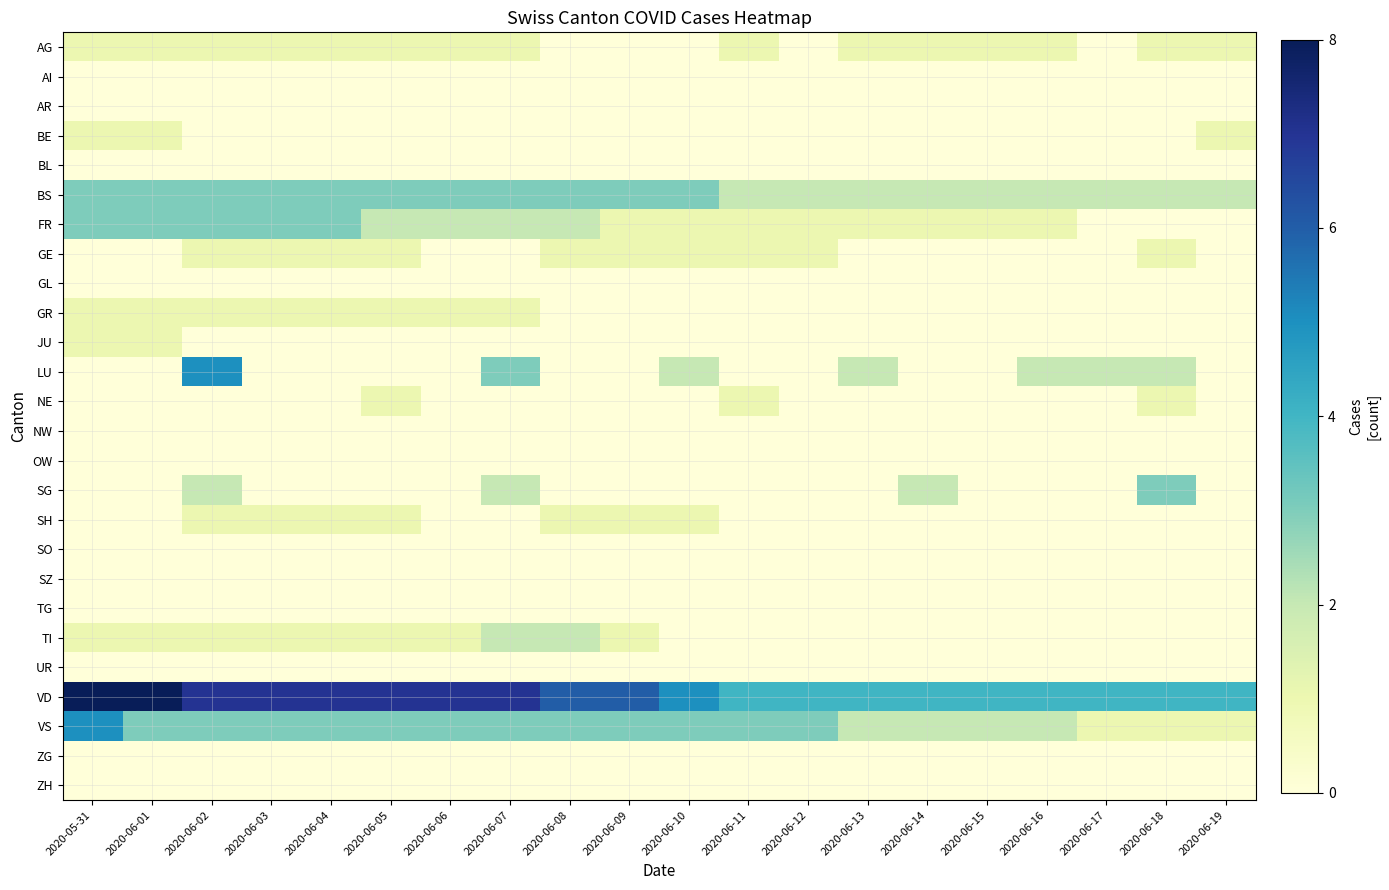

Reading right to left, list all the values displayed in this chart.

AG: 2020-06-19=1	2020-06-18=1	2020-06-17=0	2020-06-16=1	2020-06-15=1	2020-06-14=1	2020-06-13=1	2020-06-12=0	2020-06-11=1	2020-06-10=0	2020-06-09=0	2020-06-08=0	2020-06-07=1	2020-06-06=1	2020-06-05=1	2020-06-04=1	2020-06-03=1	2020-06-02=1	2020-06-01=1	2020-05-31=1
AI: 2020-06-19=0	2020-06-18=0	2020-06-17=0	2020-06-16=0	2020-06-15=0	2020-06-14=0	2020-06-13=0	2020-06-12=0	2020-06-11=0	2020-06-10=0	2020-06-09=0	2020-06-08=0	2020-06-07=0	2020-06-06=0	2020-06-05=0	2020-06-04=0	2020-06-03=0	2020-06-02=0	2020-06-01=0	2020-05-31=0
AR: 2020-06-19=0	2020-06-18=0	2020-06-17=0	2020-06-16=0	2020-06-15=0	2020-06-14=0	2020-06-13=0	2020-06-12=0	2020-06-11=0	2020-06-10=0	2020-06-09=0	2020-06-08=0	2020-06-07=0	2020-06-06=0	2020-06-05=0	2020-06-04=0	2020-06-03=0	2020-06-02=0	2020-06-01=0	2020-05-31=0
BE: 2020-06-19=1	2020-06-18=0	2020-06-17=0	2020-06-16=0	2020-06-15=0	2020-06-14=0	2020-06-13=0	2020-06-12=0	2020-06-11=0	2020-06-10=0	2020-06-09=0	2020-06-08=0	2020-06-07=0	2020-06-06=0	2020-06-05=0	2020-06-04=0	2020-06-03=0	2020-06-02=0	2020-06-01=1	2020-05-31=1
BL: 2020-06-19=0	2020-06-18=0	2020-06-17=0	2020-06-16=0	2020-06-15=0	2020-06-14=0	2020-06-13=0	2020-06-12=0	2020-06-11=0	2020-06-10=0	2020-06-09=0	2020-06-08=0	2020-06-07=0	2020-06-06=0	2020-06-05=0	2020-06-04=0	2020-06-03=0	2020-06-02=0	2020-06-01=0	2020-05-31=0
BS: 2020-06-19=2	2020-06-18=2	2020-06-17=2	2020-06-16=2	2020-06-15=2	2020-06-14=2	2020-06-13=2	2020-06-12=2	2020-06-11=2	2020-06-10=3	2020-06-09=3	2020-06-08=3	2020-06-07=3	2020-06-06=3	2020-06-05=3	2020-06-04=3	2020-06-03=3	2020-06-02=3	2020-06-01=3	2020-05-31=3
FR: 2020-06-19=0	2020-06-18=0	2020-06-17=0	2020-06-16=1	2020-06-15=1	2020-06-14=1	2020-06-13=1	2020-06-12=1	2020-06-11=1	2020-06-10=1	2020-06-09=1	2020-06-08=2	2020-06-07=2	2020-06-06=2	2020-06-05=2	2020-06-04=3	2020-06-03=3	2020-06-02=3	2020-06-01=3	2020-05-31=3
GE: 2020-06-19=0	2020-06-18=1	2020-06-17=0	2020-06-16=0	2020-06-15=0	2020-06-14=0	2020-06-13=0	2020-06-12=1	2020-06-11=1	2020-06-10=1	2020-06-09=1	2020-06-08=1	2020-06-07=0	2020-06-06=0	2020-06-05=1	2020-06-04=1	2020-06-03=1	2020-06-02=1	2020-06-01=0	2020-05-31=0
GL: 2020-06-19=0	2020-06-18=0	2020-06-17=0	2020-06-16=0	2020-06-15=0	2020-06-14=0	2020-06-13=0	2020-06-12=0	2020-06-11=0	2020-06-10=0	2020-06-09=0	2020-06-08=0	2020-06-07=0	2020-06-06=0	2020-06-05=0	2020-06-04=0	2020-06-03=0	2020-06-02=0	2020-06-01=0	2020-05-31=0
GR: 2020-06-19=0	2020-06-18=0	2020-06-17=0	2020-06-16=0	2020-06-15=0	2020-06-14=0	2020-06-13=0	2020-06-12=0	2020-06-11=0	2020-06-10=0	2020-06-09=0	2020-06-08=0	2020-06-07=1	2020-06-06=1	2020-06-05=1	2020-06-04=1	2020-06-03=1	2020-06-02=1	2020-06-01=1	2020-05-31=1
JU: 2020-06-19=0	2020-06-18=0	2020-06-17=0	2020-06-16=0	2020-06-15=0	2020-06-14=0	2020-06-13=0	2020-06-12=0	2020-06-11=0	2020-06-10=0	2020-06-09=0	2020-06-08=0	2020-06-07=0	2020-06-06=0	2020-06-05=0	2020-06-04=0	2020-06-03=0	2020-06-02=0	2020-06-01=1	2020-05-31=1
LU: 2020-06-19=0	2020-06-18=2	2020-06-17=2	2020-06-16=2	2020-06-15=0	2020-06-14=0	2020-06-13=2	2020-06-12=0	2020-06-11=0	2020-06-10=2	2020-06-09=0	2020-06-08=0	2020-06-07=3	2020-06-06=0	2020-06-05=0	2020-06-04=0	2020-06-03=0	2020-06-02=5	2020-06-01=0	2020-05-31=0
NE: 2020-06-19=0	2020-06-18=1	2020-06-17=0	2020-06-16=0	2020-06-15=0	2020-06-14=0	2020-06-13=0	2020-06-12=0	2020-06-11=1	2020-06-10=0	2020-06-09=0	2020-06-08=0	2020-06-07=0	2020-06-06=0	2020-06-05=1	2020-06-04=0	2020-06-03=0	2020-06-02=0	2020-06-01=0	2020-05-31=0
NW: 2020-06-19=0	2020-06-18=0	2020-06-17=0	2020-06-16=0	2020-06-15=0	2020-06-14=0	2020-06-13=0	2020-06-12=0	2020-06-11=0	2020-06-10=0	2020-06-09=0	2020-06-08=0	2020-06-07=0	2020-06-06=0	2020-06-05=0	2020-06-04=0	2020-06-03=0	2020-06-02=0	2020-06-01=0	2020-05-31=0
OW: 2020-06-19=0	2020-06-18=0	2020-06-17=0	2020-06-16=0	2020-06-15=0	2020-06-14=0	2020-06-13=0	2020-06-12=0	2020-06-11=0	2020-06-10=0	2020-06-09=0	2020-06-08=0	2020-06-07=0	2020-06-06=0	2020-06-05=0	2020-06-04=0	2020-06-03=0	2020-06-02=0	2020-06-01=0	2020-05-31=0
SG: 2020-06-19=0	2020-06-18=3	2020-06-17=0	2020-06-16=0	2020-06-15=0	2020-06-14=2	2020-06-13=0	2020-06-12=0	2020-06-11=0	2020-06-10=0	2020-06-09=0	2020-06-08=0	2020-06-07=2	2020-06-06=0	2020-06-05=0	2020-06-04=0	2020-06-03=0	2020-06-02=2	2020-06-01=0	2020-05-31=0
SH: 2020-06-19=0	2020-06-18=0	2020-06-17=0	2020-06-16=0	2020-06-15=0	2020-06-14=0	2020-06-13=0	2020-06-12=0	2020-06-11=0	2020-06-10=1	2020-06-09=1	2020-06-08=1	2020-06-07=0	2020-06-06=0	2020-06-05=1	2020-06-04=1	2020-06-03=1	2020-06-02=1	2020-06-01=0	2020-05-31=0
SO: 2020-06-19=0	2020-06-18=0	2020-06-17=0	2020-06-16=0	2020-06-15=0	2020-06-14=0	2020-06-13=0	2020-06-12=0	2020-06-11=0	2020-06-10=0	2020-06-09=0	2020-06-08=0	2020-06-07=0	2020-06-06=0	2020-06-05=0	2020-06-04=0	2020-06-03=0	2020-06-02=0	2020-06-01=0	2020-05-31=0
SZ: 2020-06-19=0	2020-06-18=0	2020-06-17=0	2020-06-16=0	2020-06-15=0	2020-06-14=0	2020-06-13=0	2020-06-12=0	2020-06-11=0	2020-06-10=0	2020-06-09=0	2020-06-08=0	2020-06-07=0	2020-06-06=0	2020-06-05=0	2020-06-04=0	2020-06-03=0	2020-06-02=0	2020-06-01=0	2020-05-31=0
TG: 2020-06-19=0	2020-06-18=0	2020-06-17=0	2020-06-16=0	2020-06-15=0	2020-06-14=0	2020-06-13=0	2020-06-12=0	2020-06-11=0	2020-06-10=0	2020-06-09=0	2020-06-08=0	2020-06-07=0	2020-06-06=0	2020-06-05=0	2020-06-04=0	2020-06-03=0	2020-06-02=0	2020-06-01=0	2020-05-31=0
TI: 2020-06-19=0	2020-06-18=0	2020-06-17=0	2020-06-16=0	2020-06-15=0	2020-06-14=0	2020-06-13=0	2020-06-12=0	2020-06-11=0	2020-06-10=0	2020-06-09=1	2020-06-08=2	2020-06-07=2	2020-06-06=1	2020-06-05=1	2020-06-04=1	2020-06-03=1	2020-06-02=1	2020-06-01=1	2020-05-31=1
UR: 2020-06-19=0	2020-06-18=0	2020-06-17=0	2020-06-16=0	2020-06-15=0	2020-06-14=0	2020-06-13=0	2020-06-12=0	2020-06-11=0	2020-06-10=0	2020-06-09=0	2020-06-08=0	2020-06-07=0	2020-06-06=0	2020-06-05=0	2020-06-04=0	2020-06-03=0	2020-06-02=0	2020-06-01=0	2020-05-31=0
VD: 2020-06-19=4	2020-06-18=4	2020-06-17=4	2020-06-16=4	2020-06-15=4	2020-06-14=4	2020-06-13=4	2020-06-12=4	2020-06-11=4	2020-06-10=5	2020-06-09=6	2020-06-08=6	2020-06-07=7	2020-06-06=7	2020-06-05=7	2020-06-04=7	2020-06-03=7	2020-06-02=7	2020-06-01=8	2020-05-31=8
VS: 2020-06-19=1	2020-06-18=1	2020-06-17=1	2020-06-16=2	2020-06-15=2	2020-06-14=2	2020-06-13=2	2020-06-12=3	2020-06-11=3	2020-06-10=3	2020-06-09=3	2020-06-08=3	2020-06-07=3	2020-06-06=3	2020-06-05=3	2020-06-04=3	2020-06-03=3	2020-06-02=3	2020-06-01=3	2020-05-31=5
ZG: 2020-06-19=0	2020-06-18=0	2020-06-17=0	2020-06-16=0	2020-06-15=0	2020-06-14=0	2020-06-13=0	2020-06-12=0	2020-06-11=0	2020-06-10=0	2020-06-09=0	2020-06-08=0	2020-06-07=0	2020-06-06=0	2020-06-05=0	2020-06-04=0	2020-06-03=0	2020-06-02=0	2020-06-01=0	2020-05-31=0
ZH: 2020-06-19=0	2020-06-18=0	2020-06-17=0	2020-06-16=0	2020-06-15=0	2020-06-14=0	2020-06-13=0	2020-06-12=0	2020-06-11=0	2020-06-10=0	2020-06-09=0	2020-06-08=0	2020-06-07=0	2020-06-06=0	2020-06-05=0	2020-06-04=0	2020-06-03=0	2020-06-02=0	2020-06-01=0	2020-05-31=0